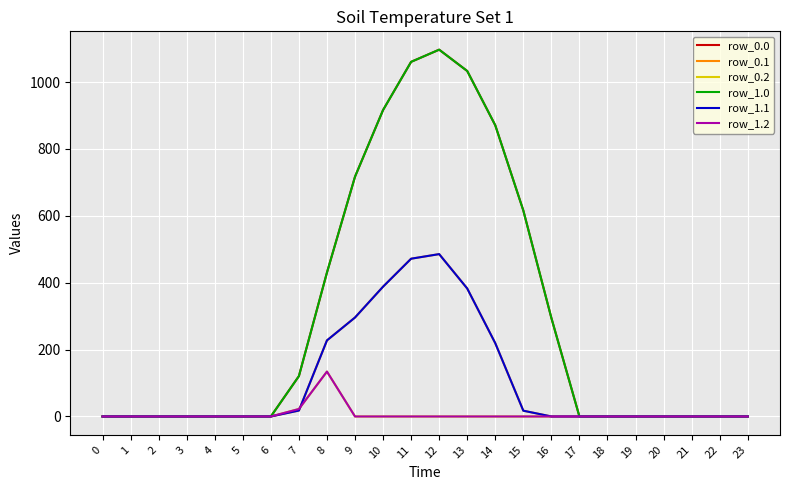

Does the chart have visible grid lines?

Yes